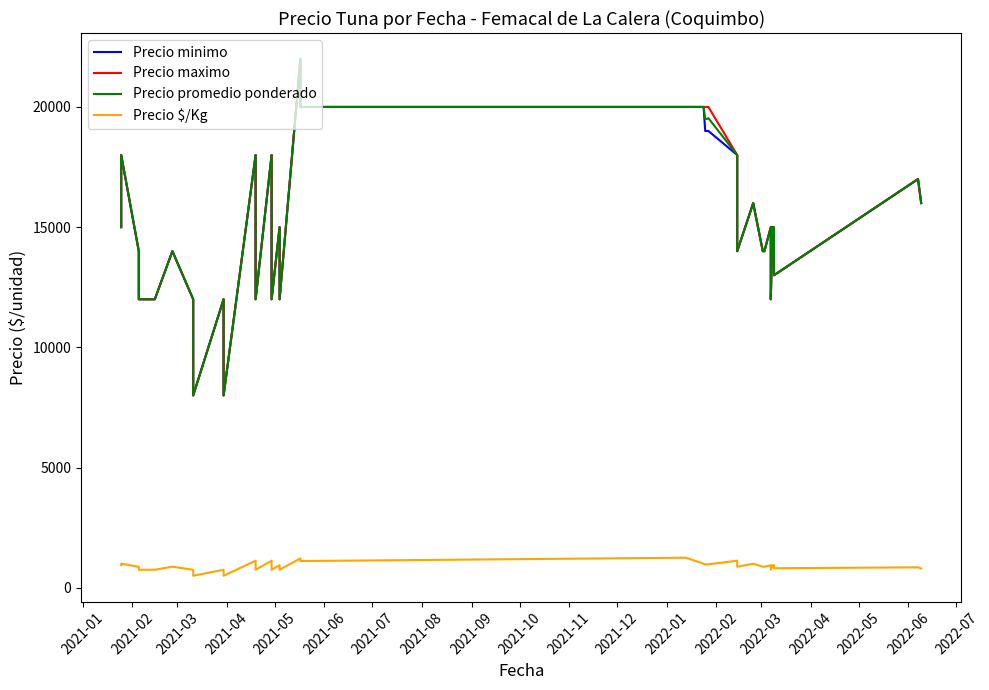

Which series has the largest total across all categories?

Precio maximo